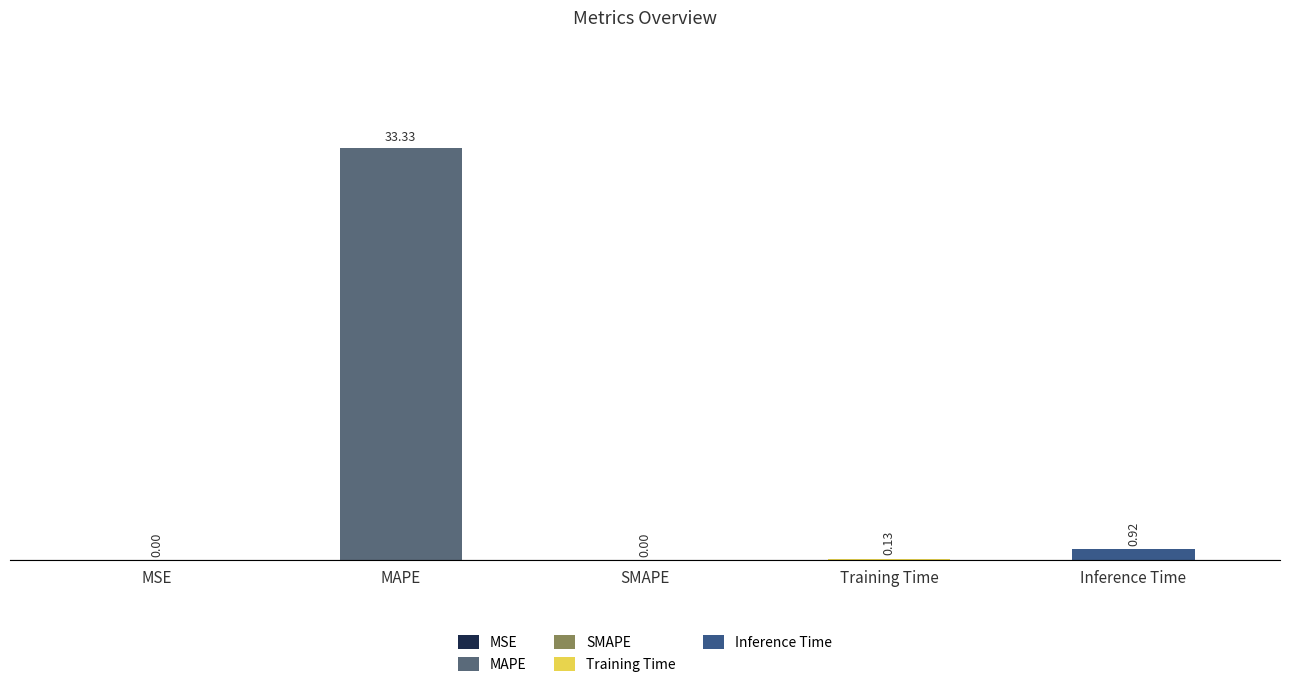

What is the sum of all values?

34.4